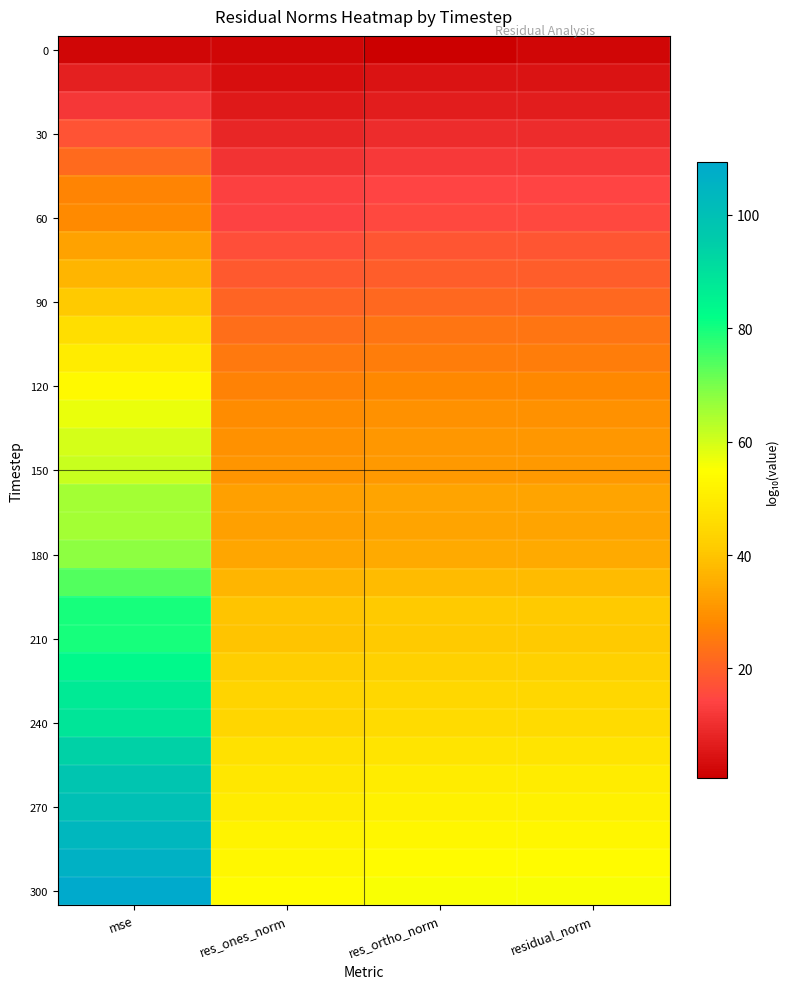

What is the spread (max minus min) of values at residual_norm?

53.6